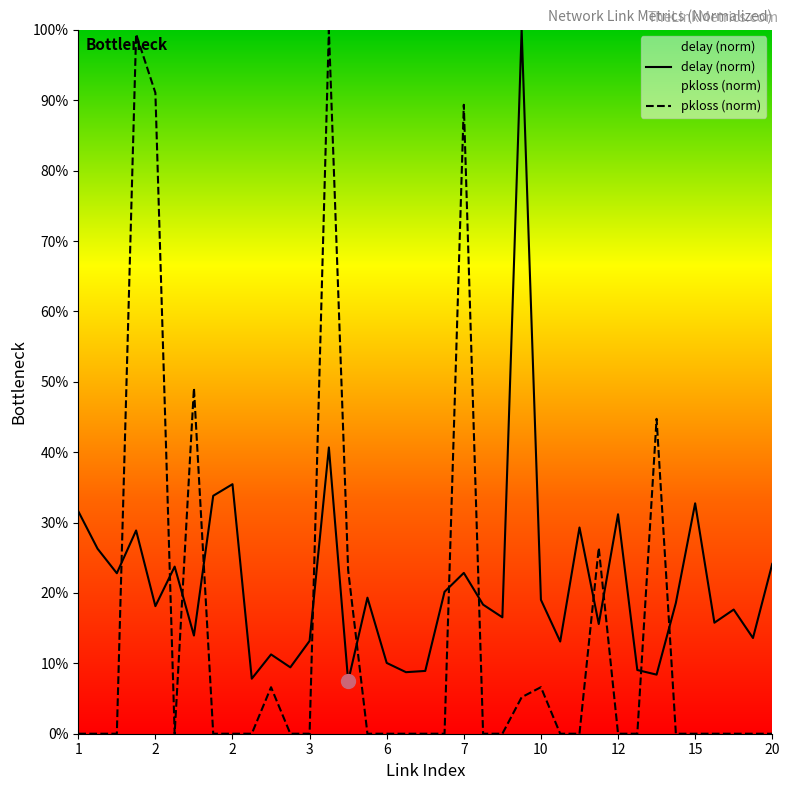

Does the chart have visible grid lines?

No